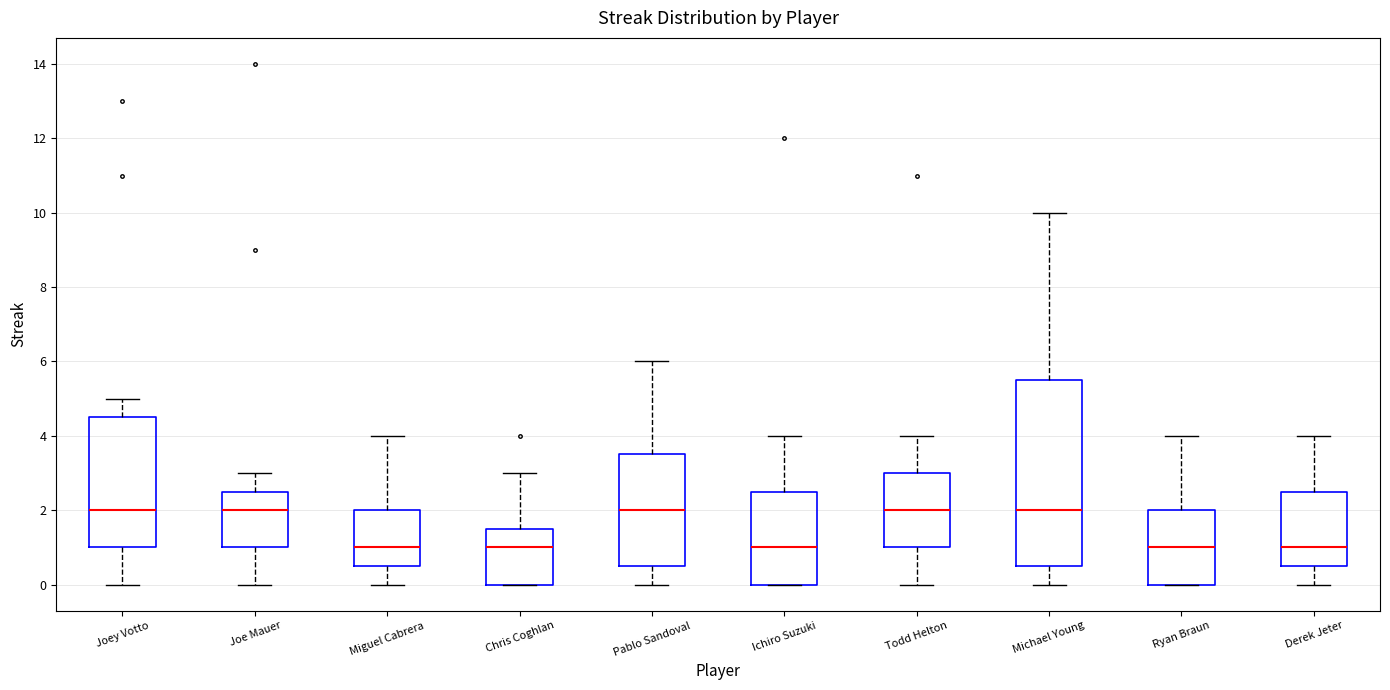

Where is the lower edge of the box for Pablo Sandoval on the y-axis? The values are not printed on the chart, so give them approximately, as read against the axis.

0.6